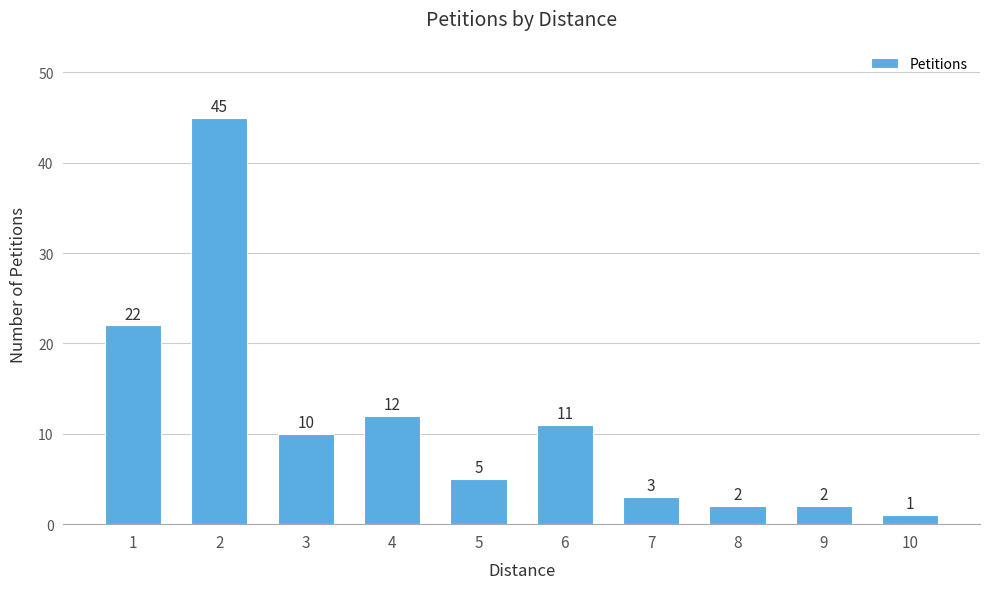

Is it true that the value at 10 is 1?

True